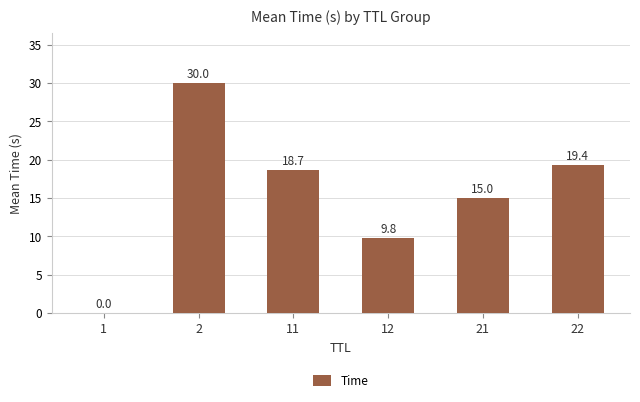

Where does the data first go above 18?

2